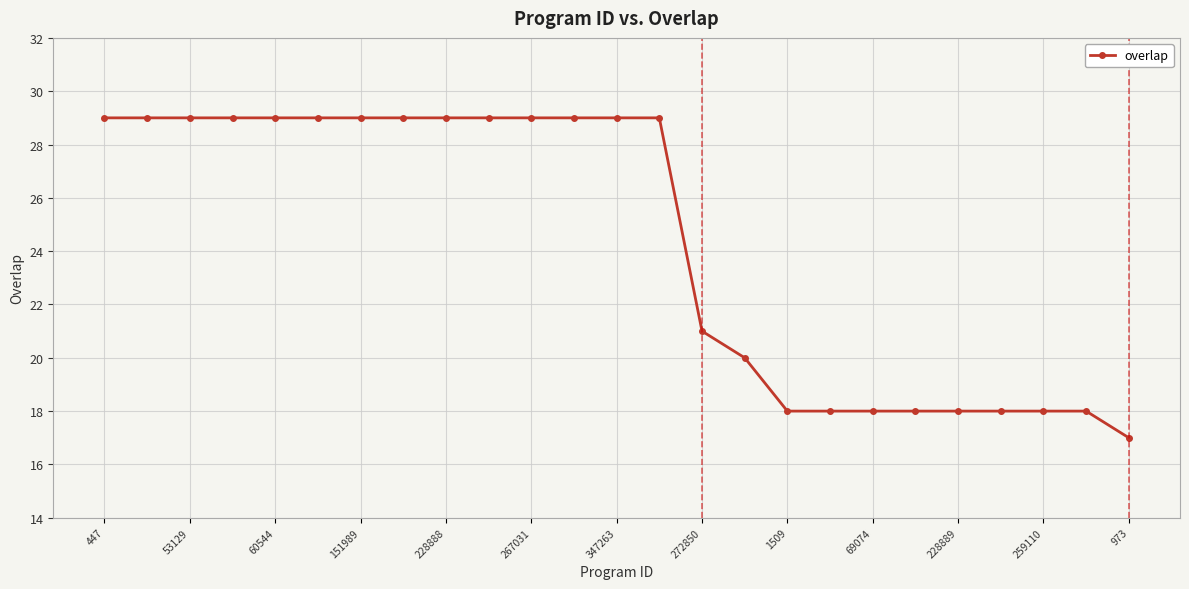

What is the smallest value displayed?

17